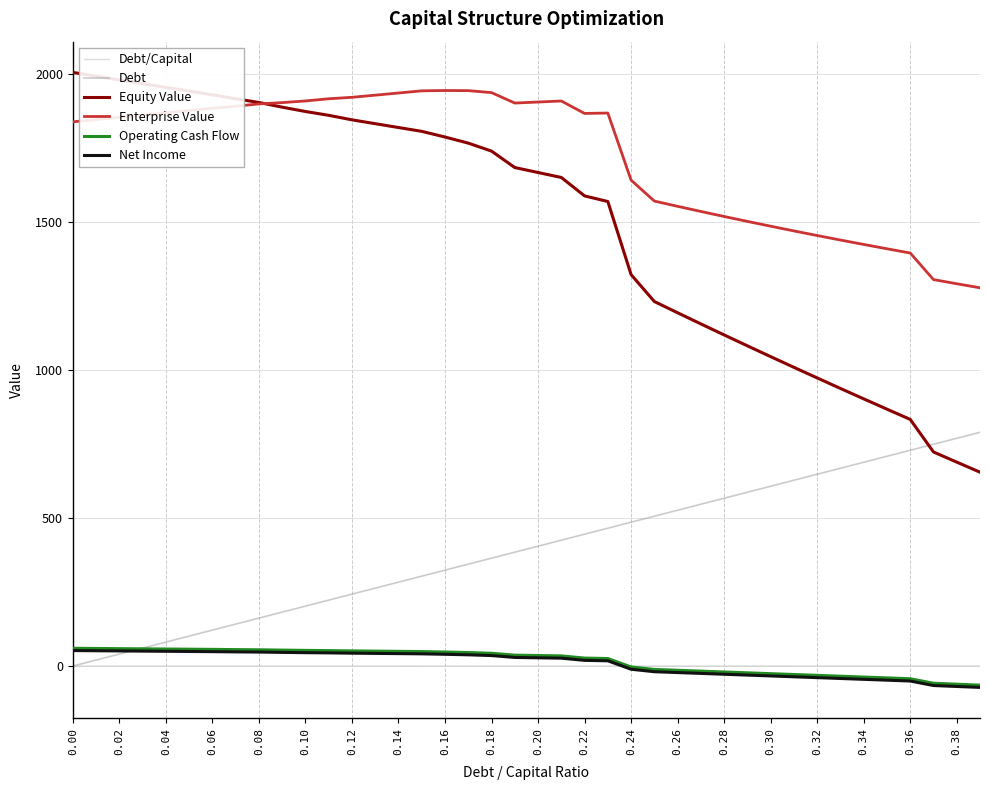

In Enterprise Value, how many points are lower than both neighbors (excluding endpoints)?

2